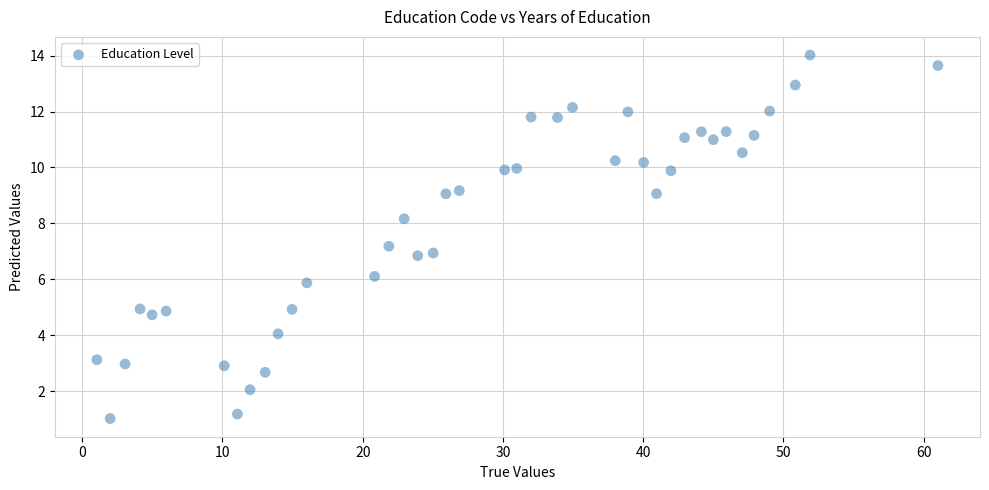

What is the range of Y values (max minus min)?

13.0